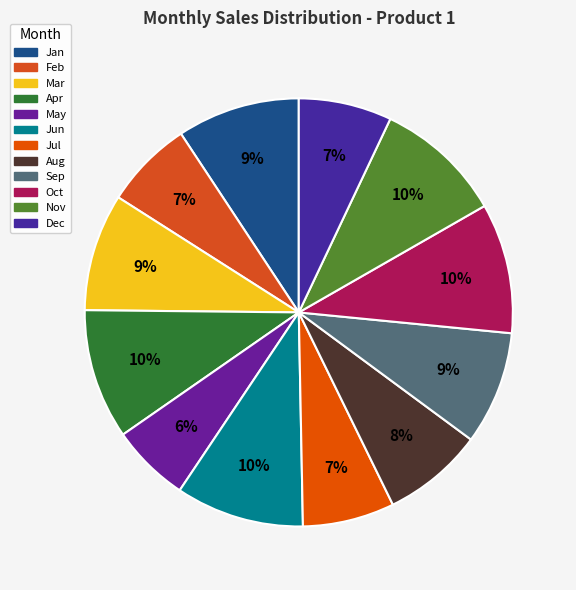

Count the number of slices in the pie.

12